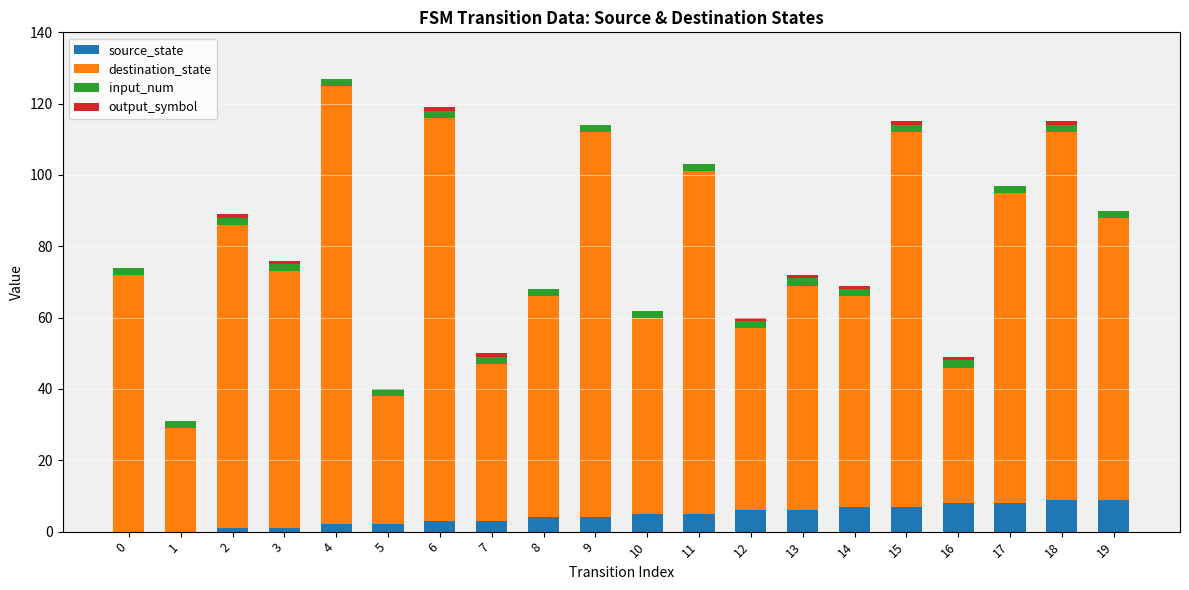

Is it true that destination_state equals 67 at 9?

False